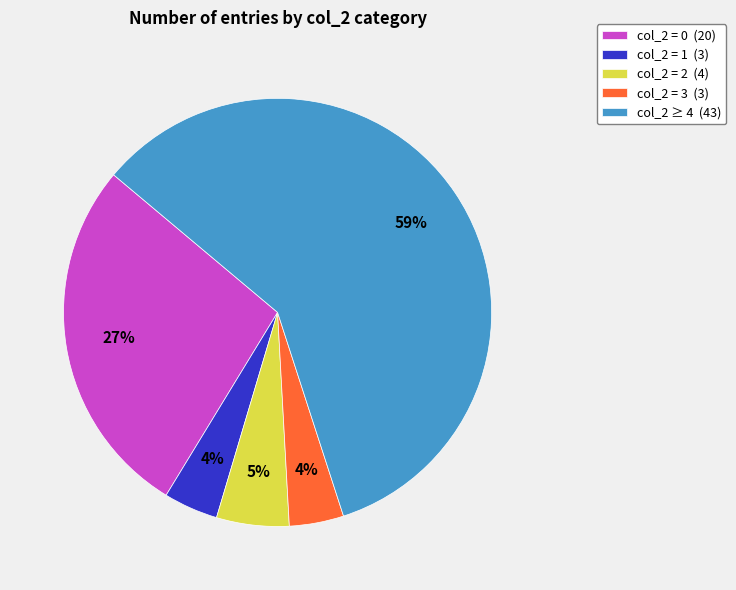

To the nearest percent, what portion does col_2 = 0 (20) represent?

27%